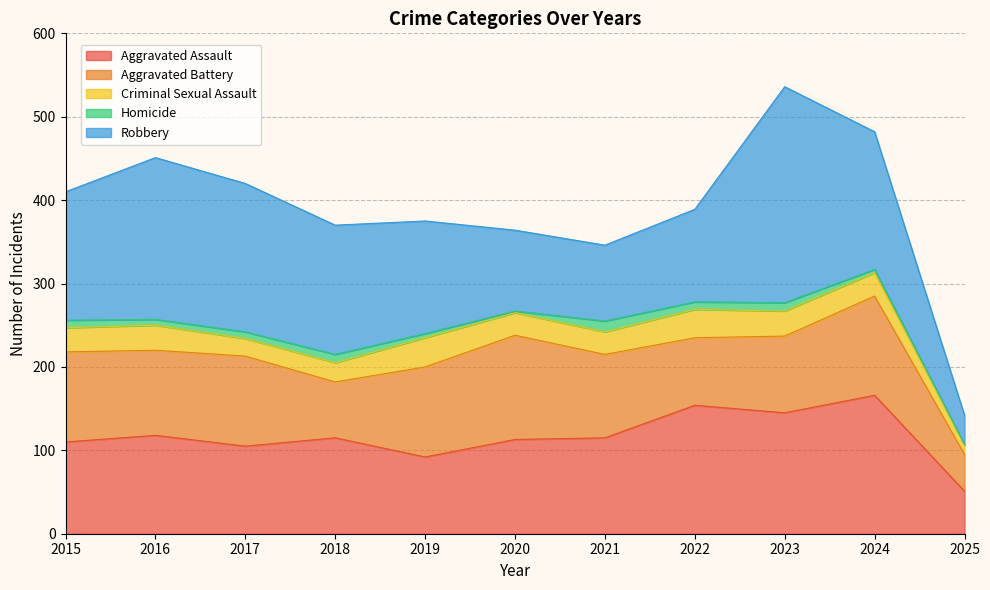

What is the value of the Homicide point at the 9th from the left?

10